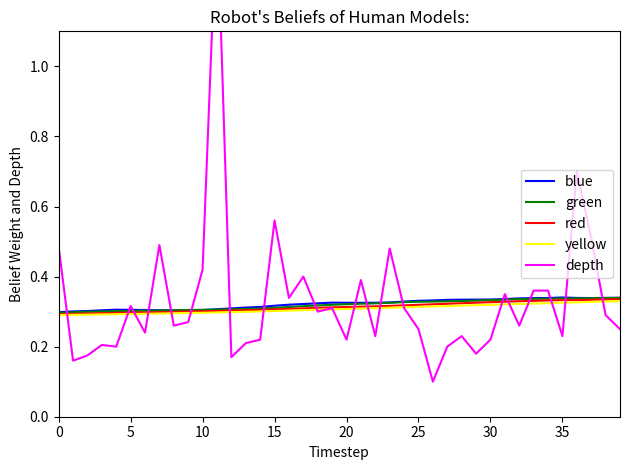

What is the maximum value for red?

0.3